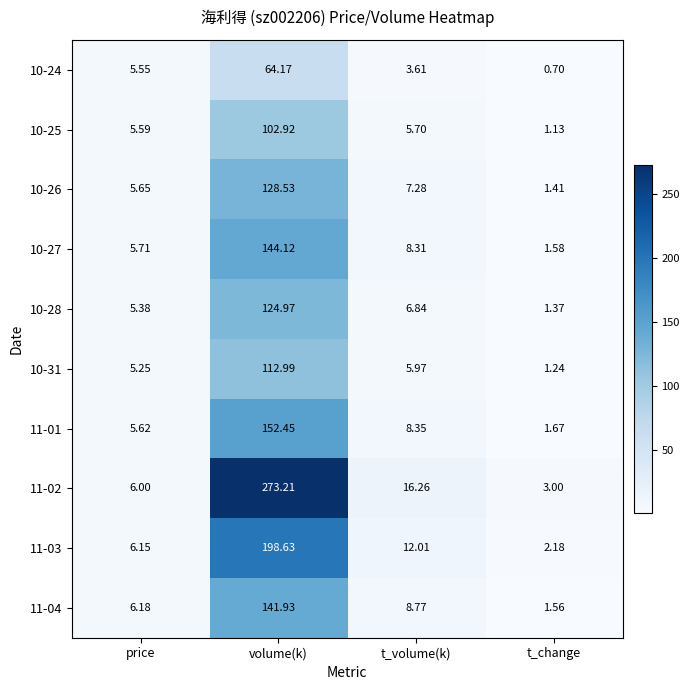

At which category is the sum across all series the highest?

volume(k)